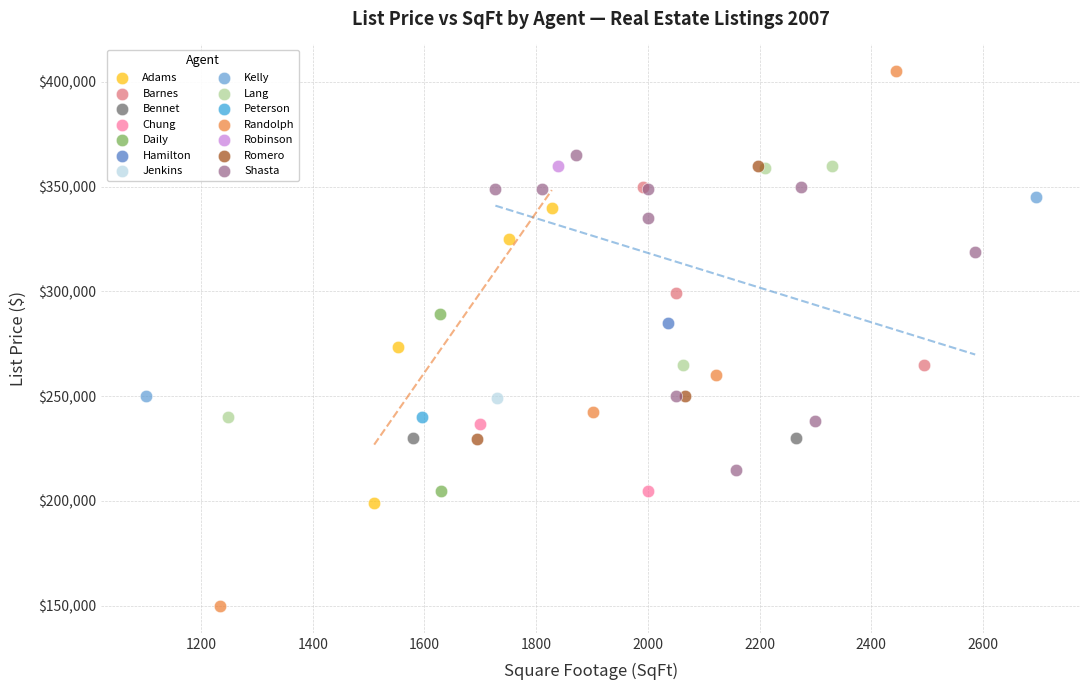

What are all the series names shown in the legend?

Adams, Barnes, Bennet, Chung, Daily, Hamilton, Jenkins, Kelly, Lang, Peterson, Randolph, Robinson, Romero, Shasta